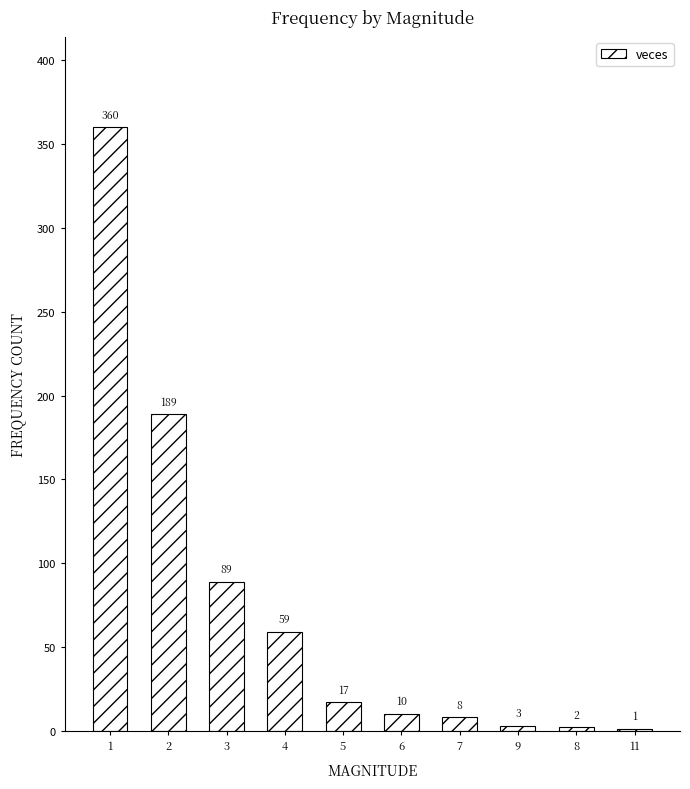

Reading left to right, list all the values displayed in this chart.

360	189	89	59	17	10	8	3	2	1